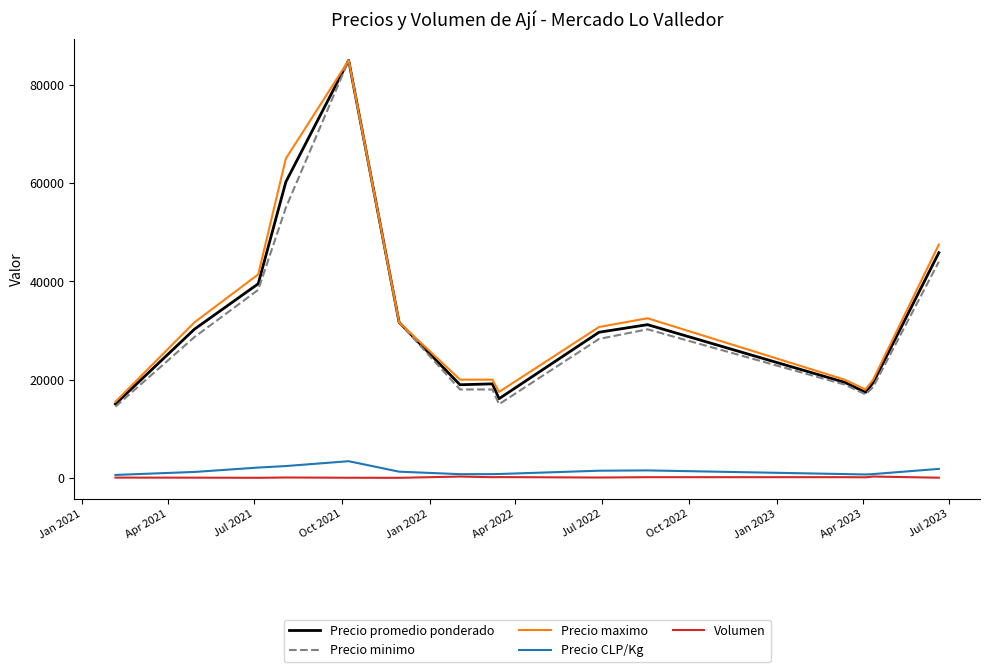

What is the highest value of the Precio promedio ponderado series?

85000.0